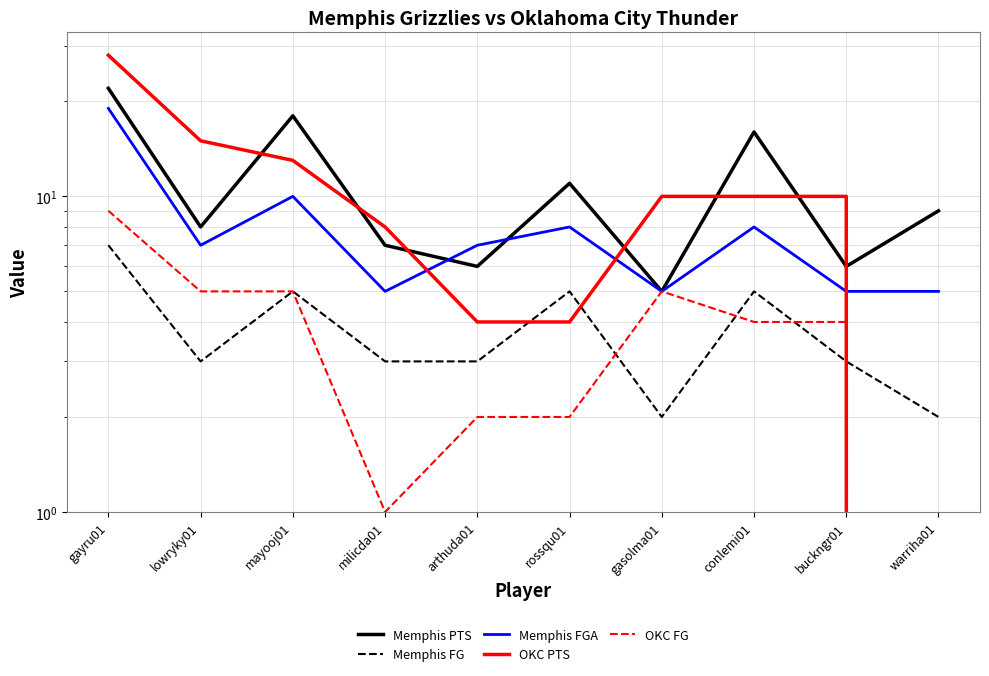

True or false: OKC FG and OKC PTS cross at least once.

False